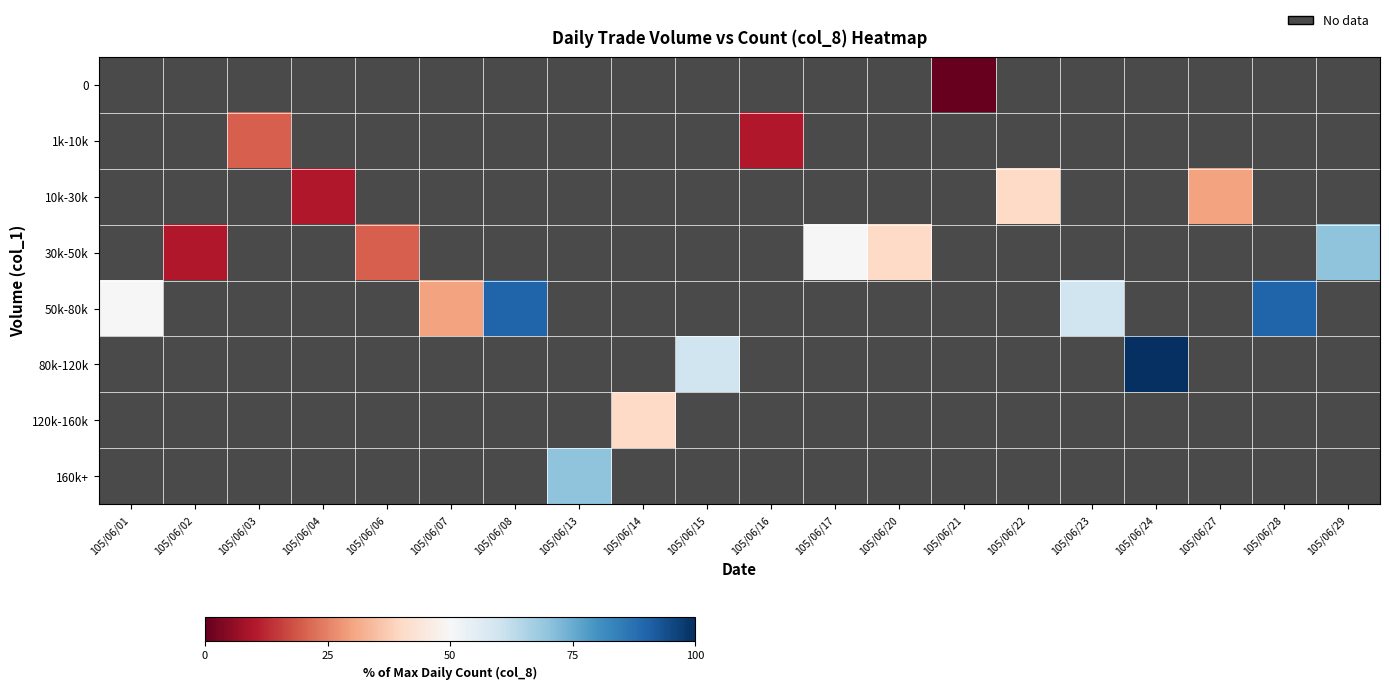

How many data points does each series have?

20